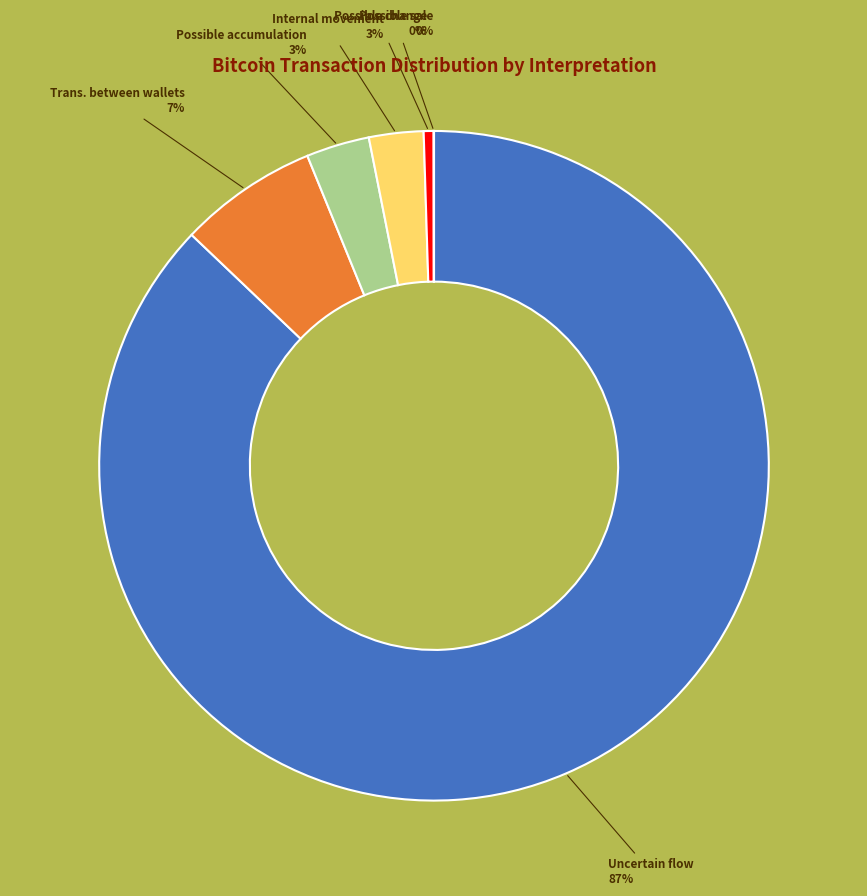

To the nearest percent, what is the average slice percentage?

17%